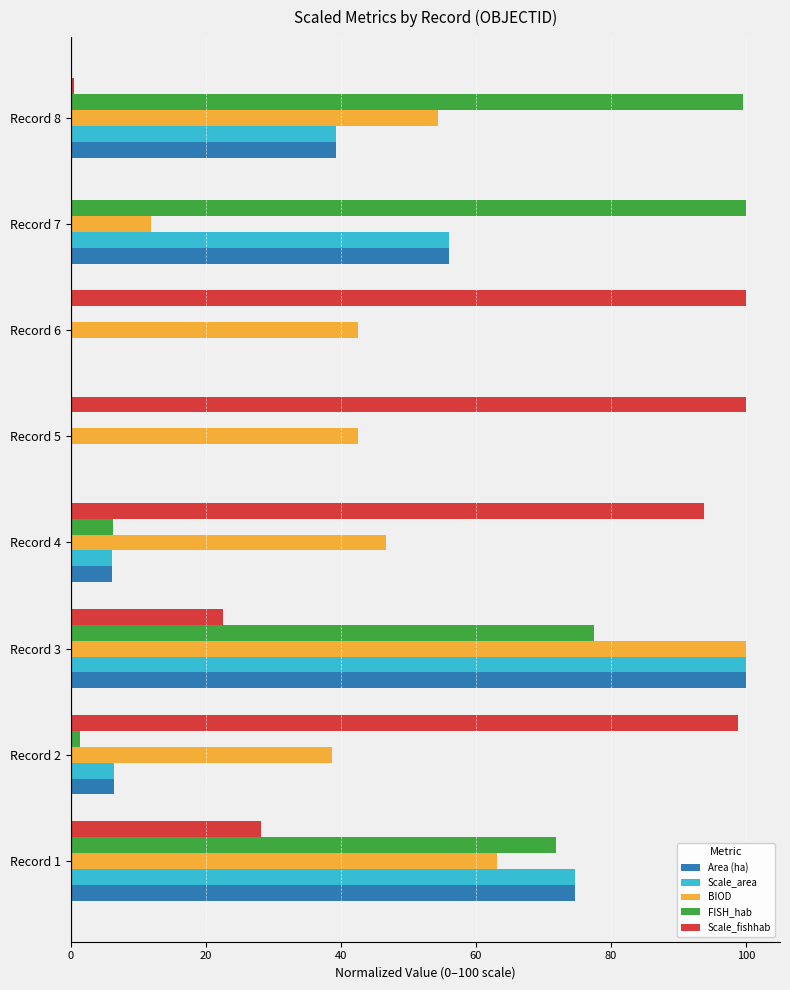

What is the maximum value for Scale_fishhab?

100.0